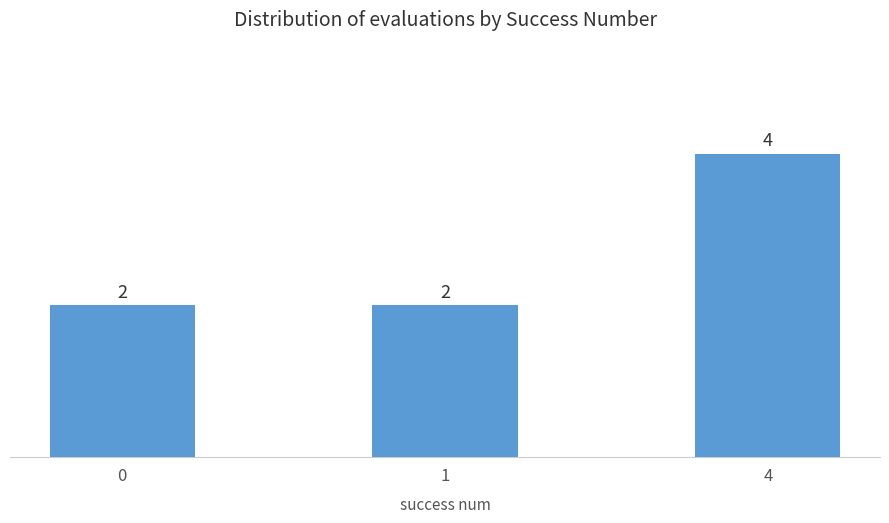

Approximately how many times larger is the value at 0 compared to 4?

0.5